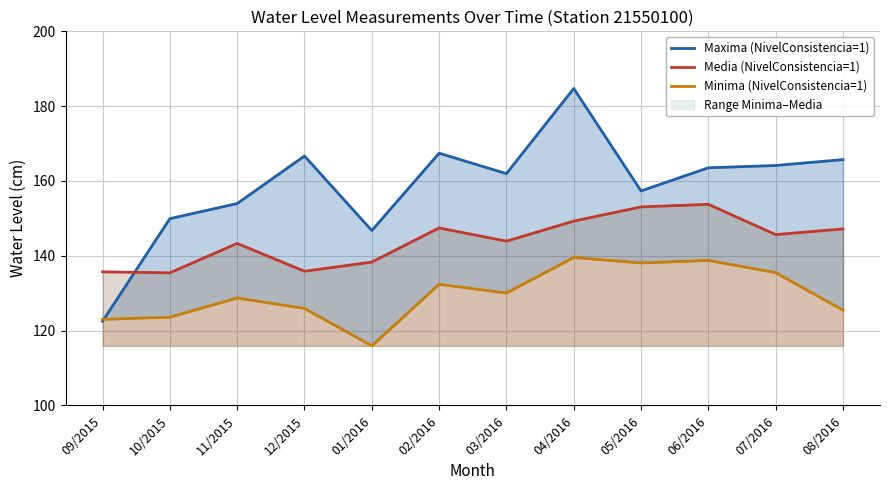

What position from the left is 01/2016?

5